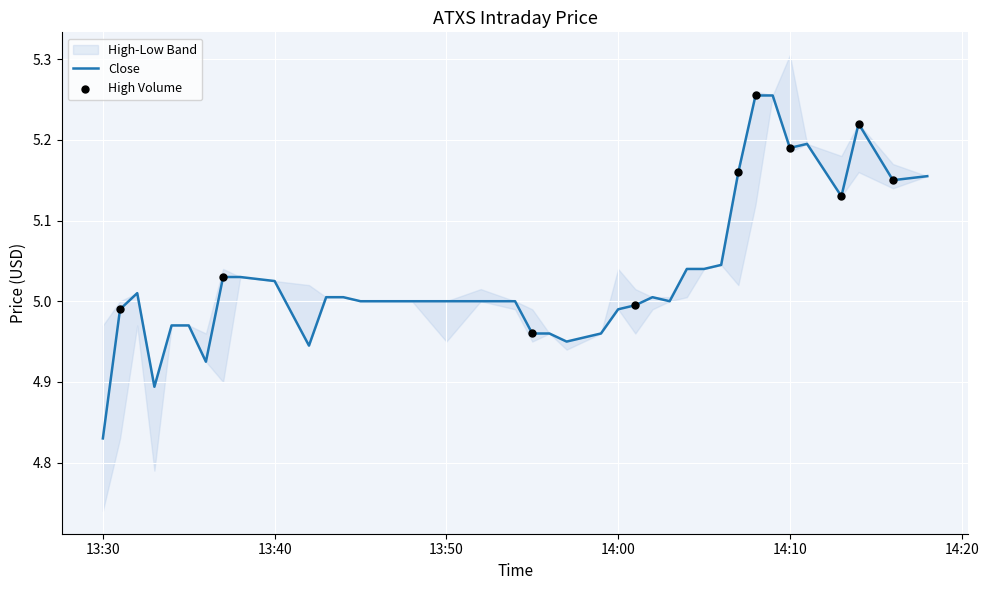

Which series contains the highest Y value?

High